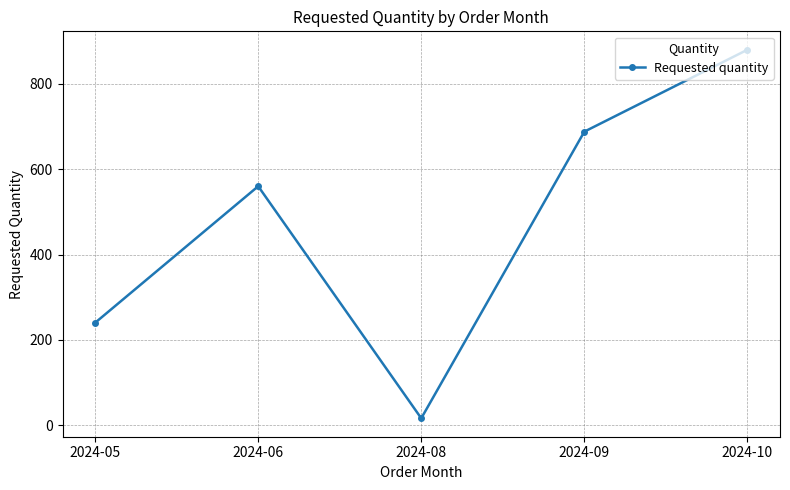

True or false: the data has more than 1 interior local peaks.

False